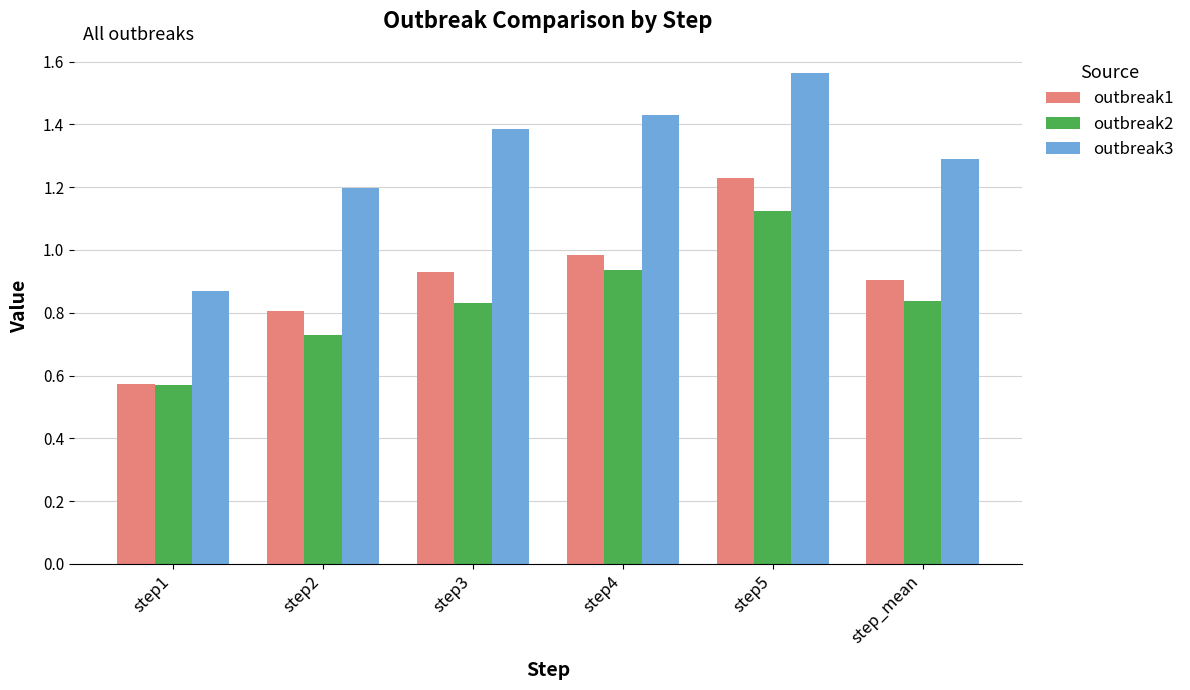

What is the sum of the outbreak3 values at step_mean and step3?

2.7